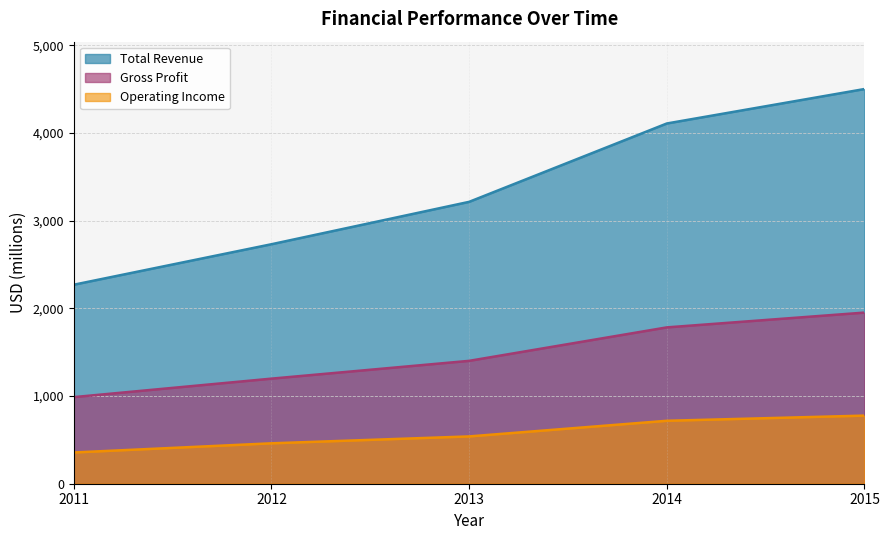

True or false: Gross Profit and Total Revenue cross at least once.

False